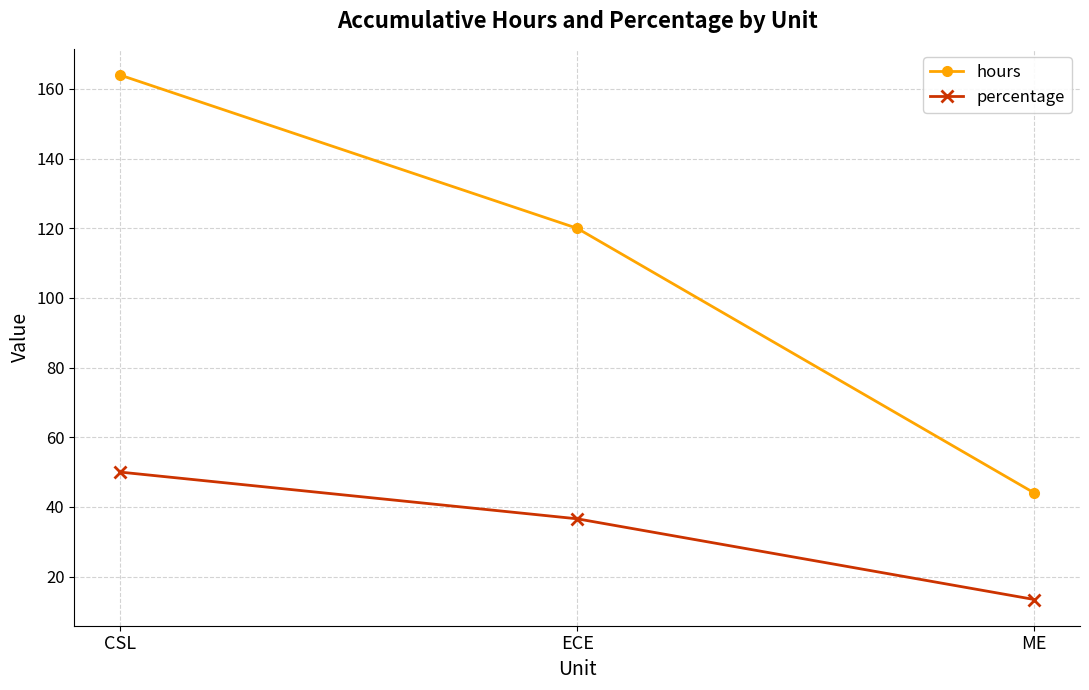

Which category has the highest value in the percentage series?

CSL